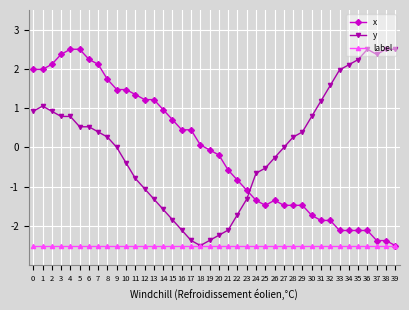

True or false: x and y intersect in this chart.

True